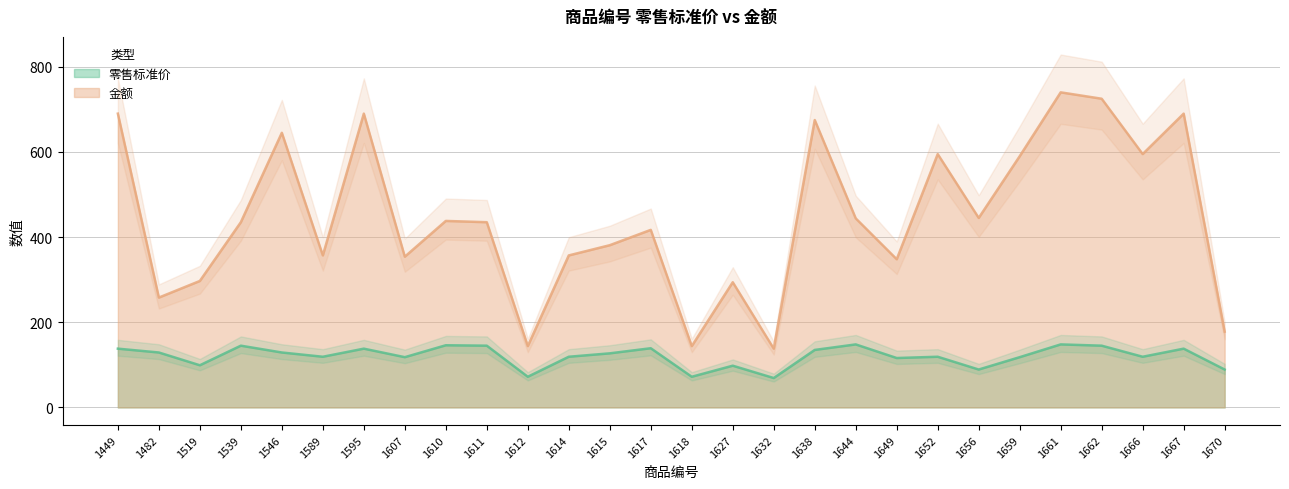

What is the lowest value of the 金额 series?

138